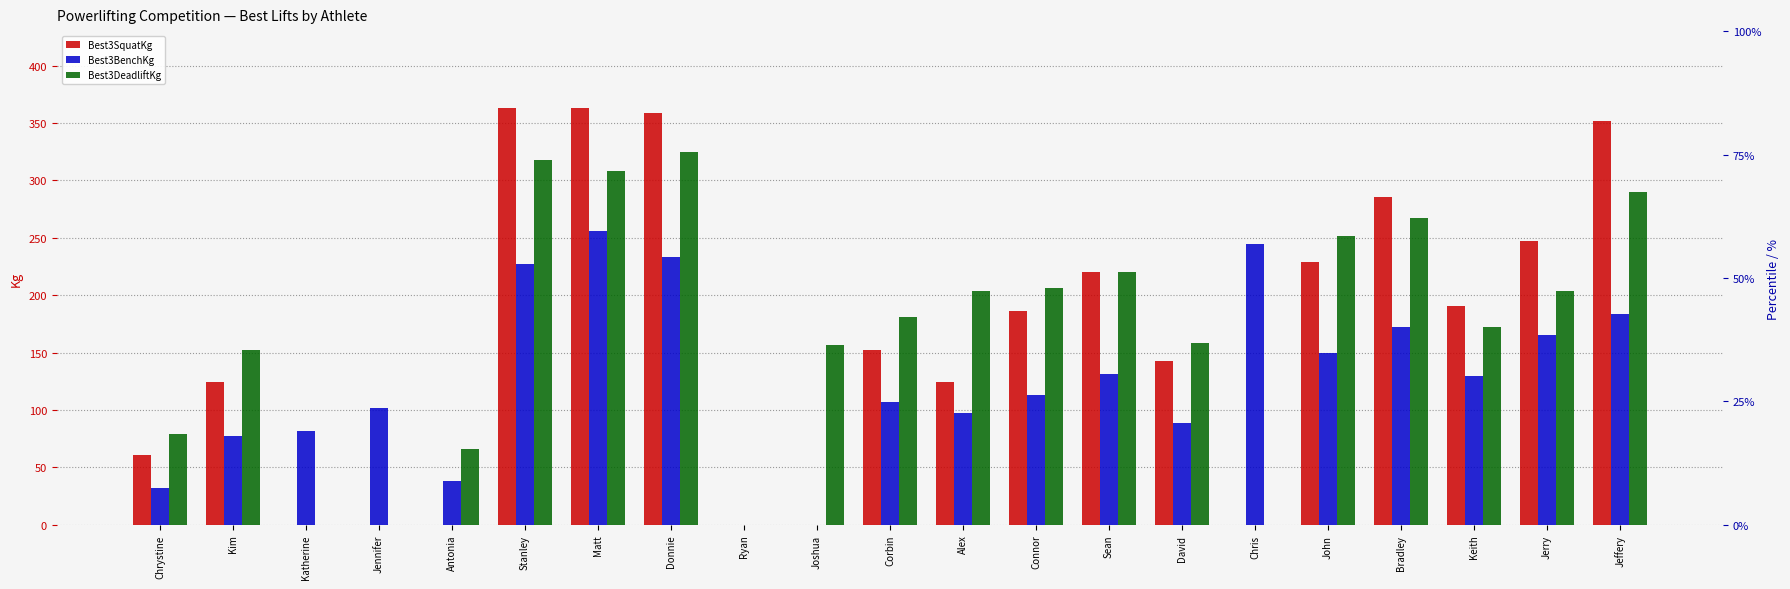

Where is Best3DeadliftKg nearest to the value 162?

David